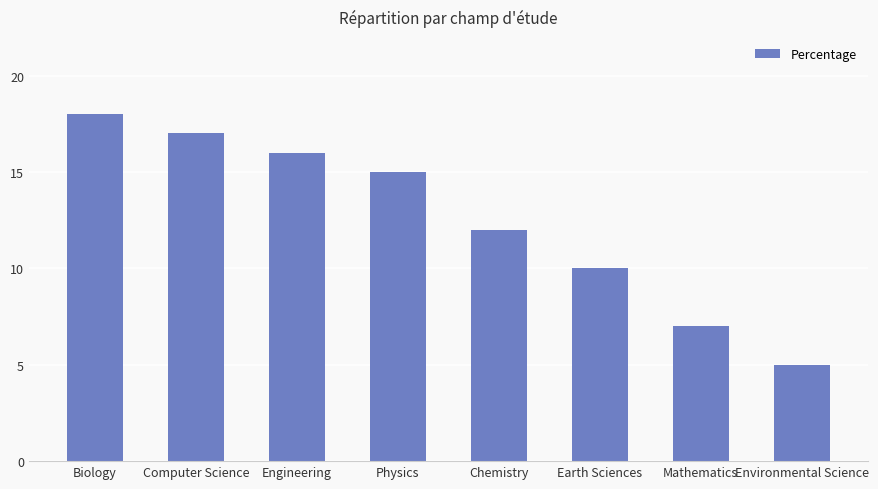

What is the change in value from Biology to Physics?

-3